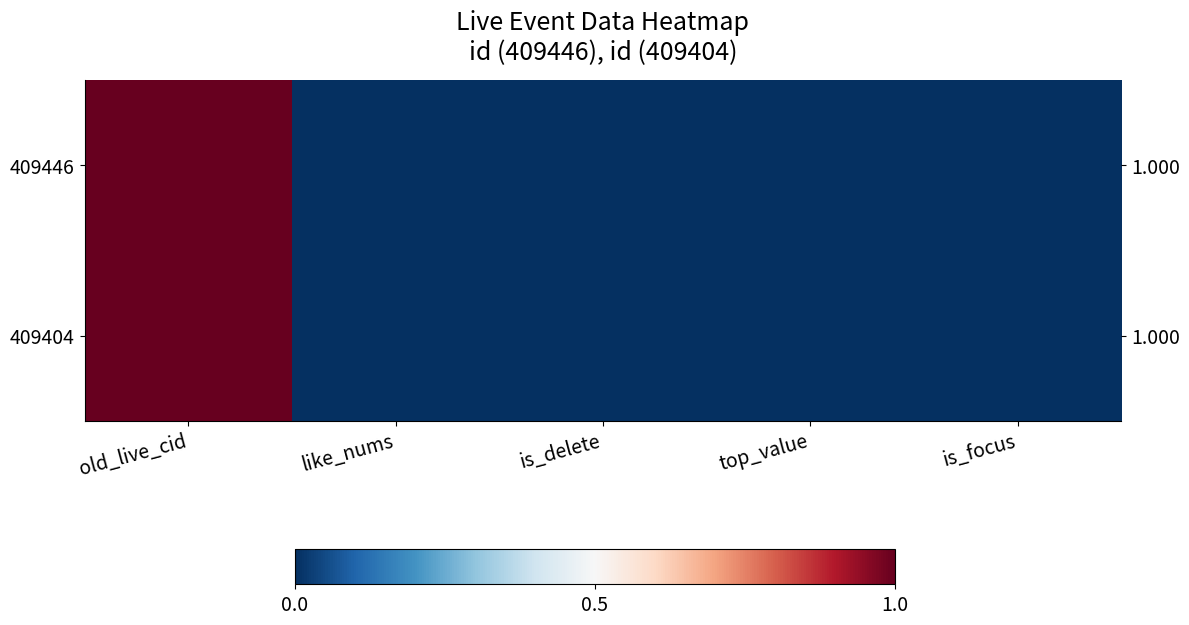

Which label corresponds to the largest value in the chart?

old_live_cid